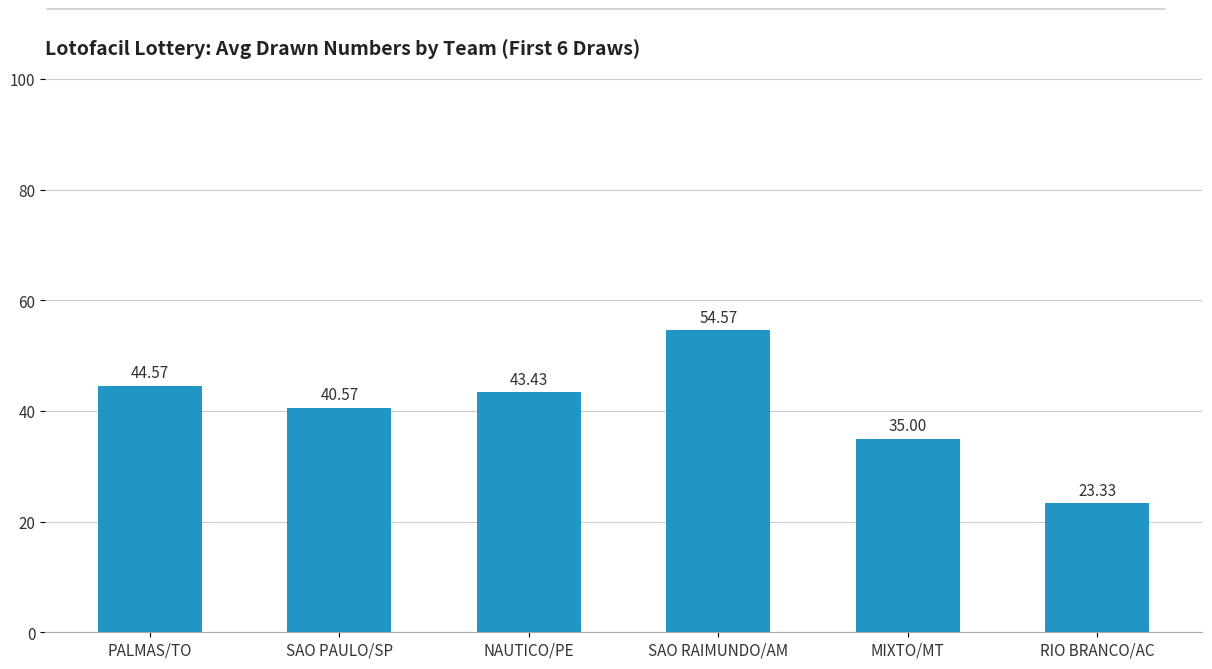

What is the label of the 6th bar from the right?

PALMAS/TO